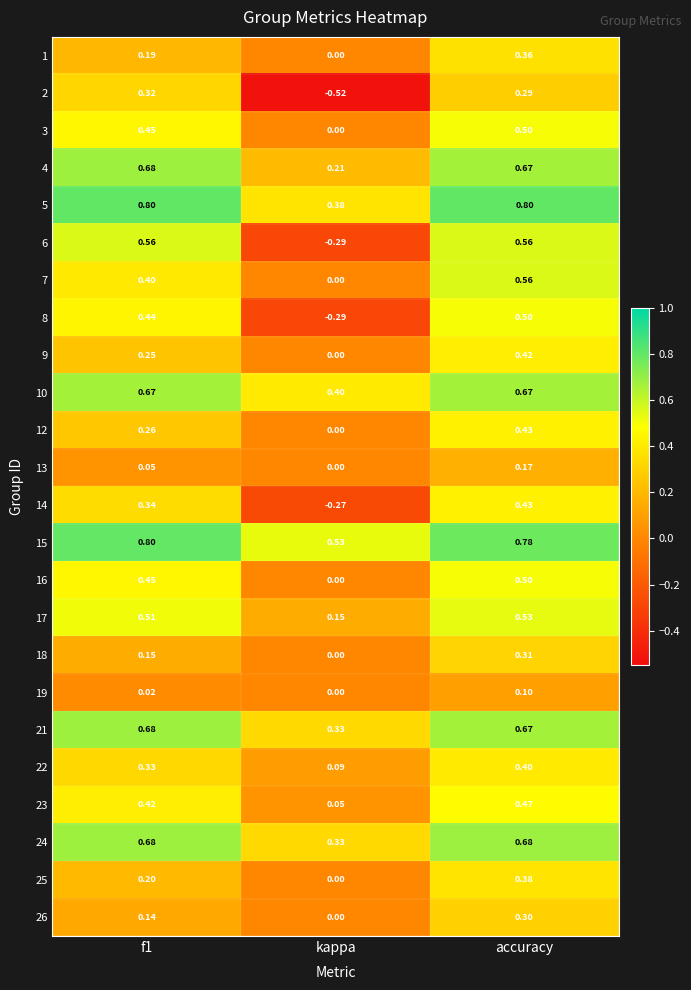

At which label does 6 reach its minimum?

kappa